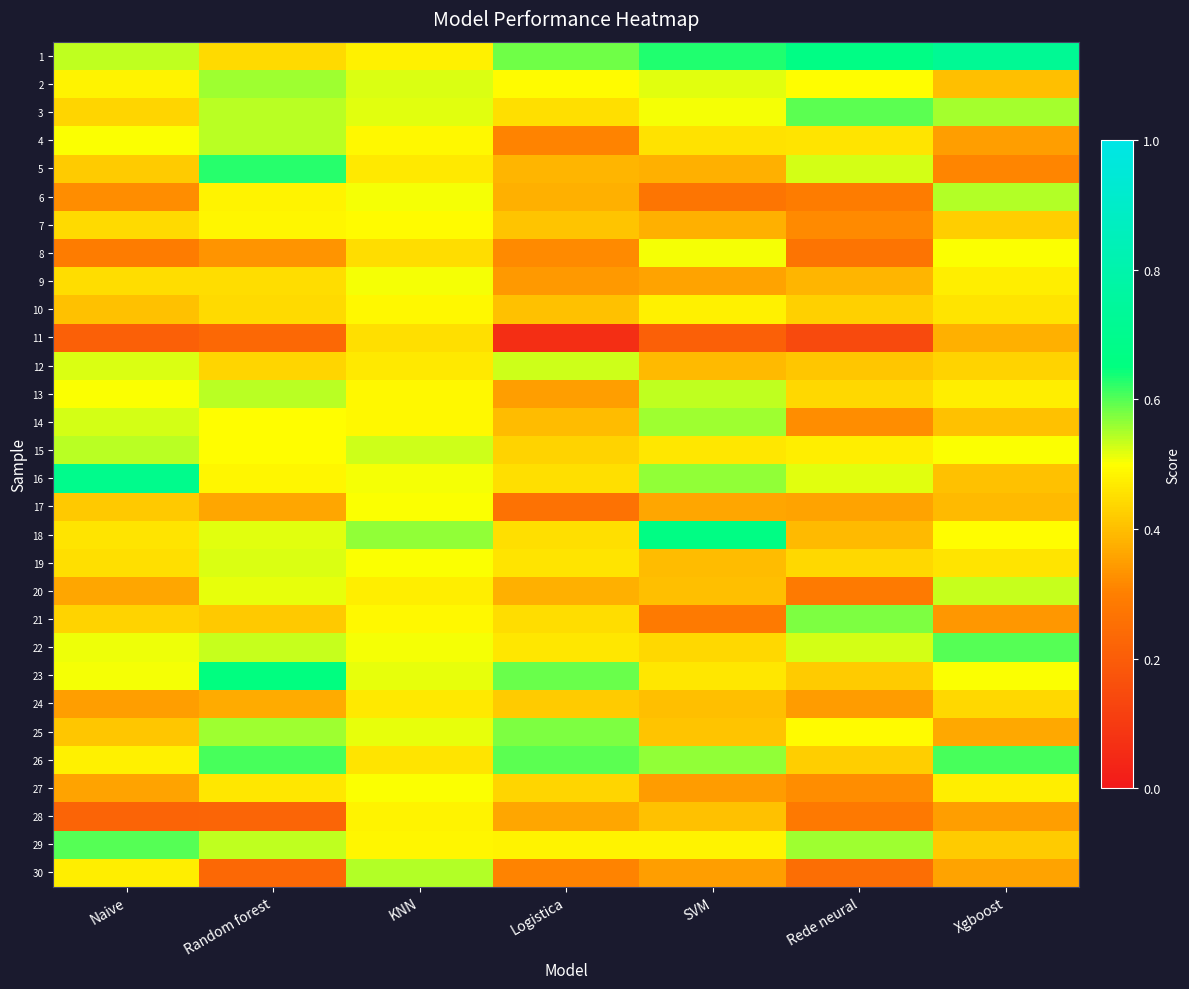

At how many categories does at least one series exceed 0?

7